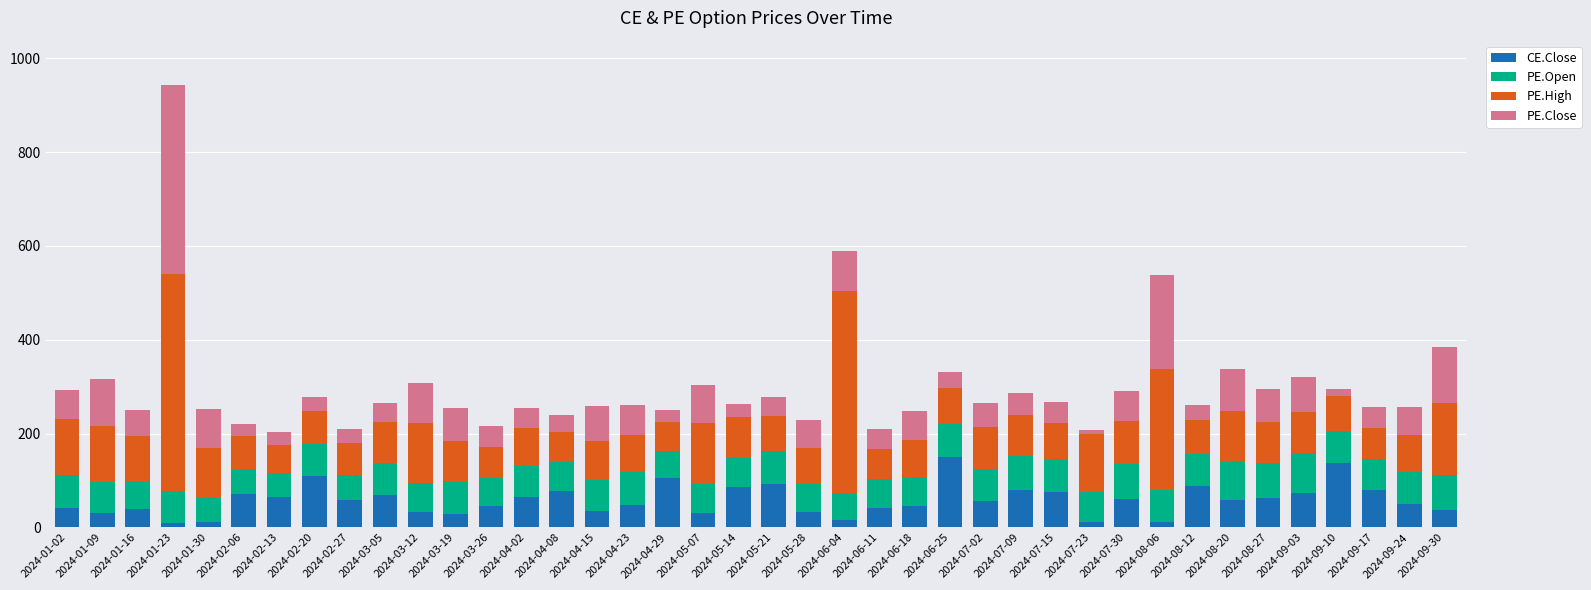

What is the sum of the CE.Close values at 2024-01-02 and 2024-05-28?

73.5